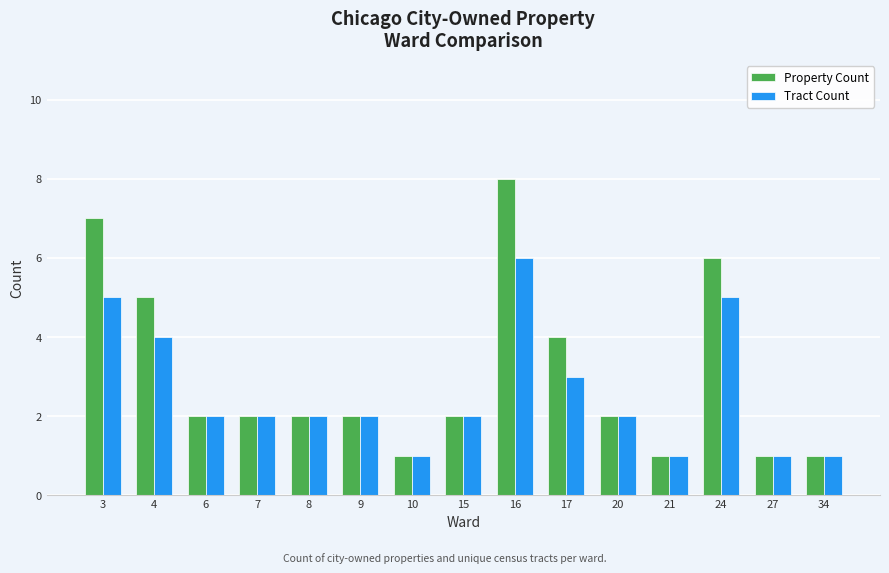

What is the value of the Tract Count bar at the 13th from the left?

5